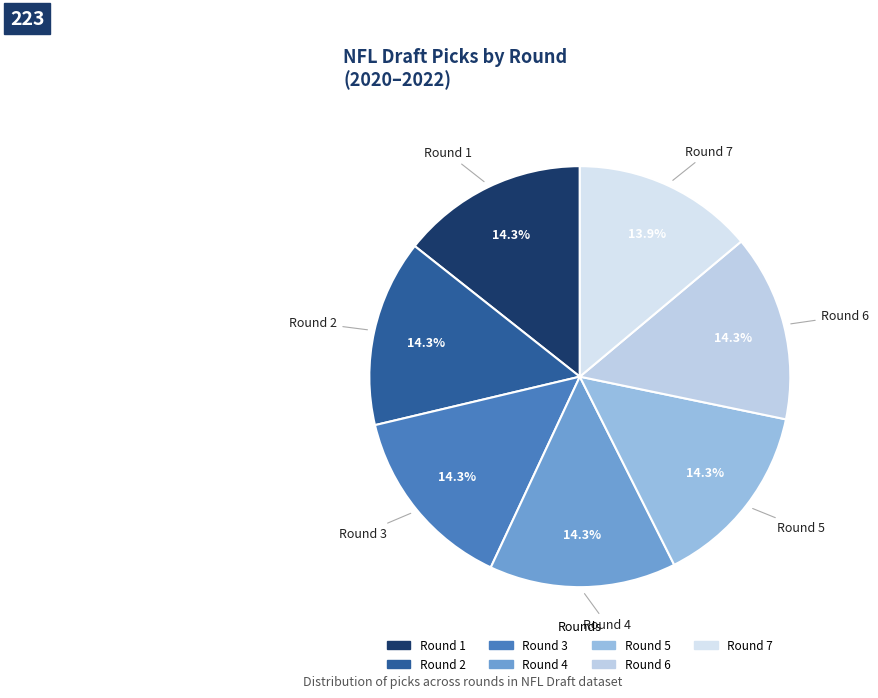

To the nearest percent, what is the combined percentage of Round 2 and Round 6?

29%